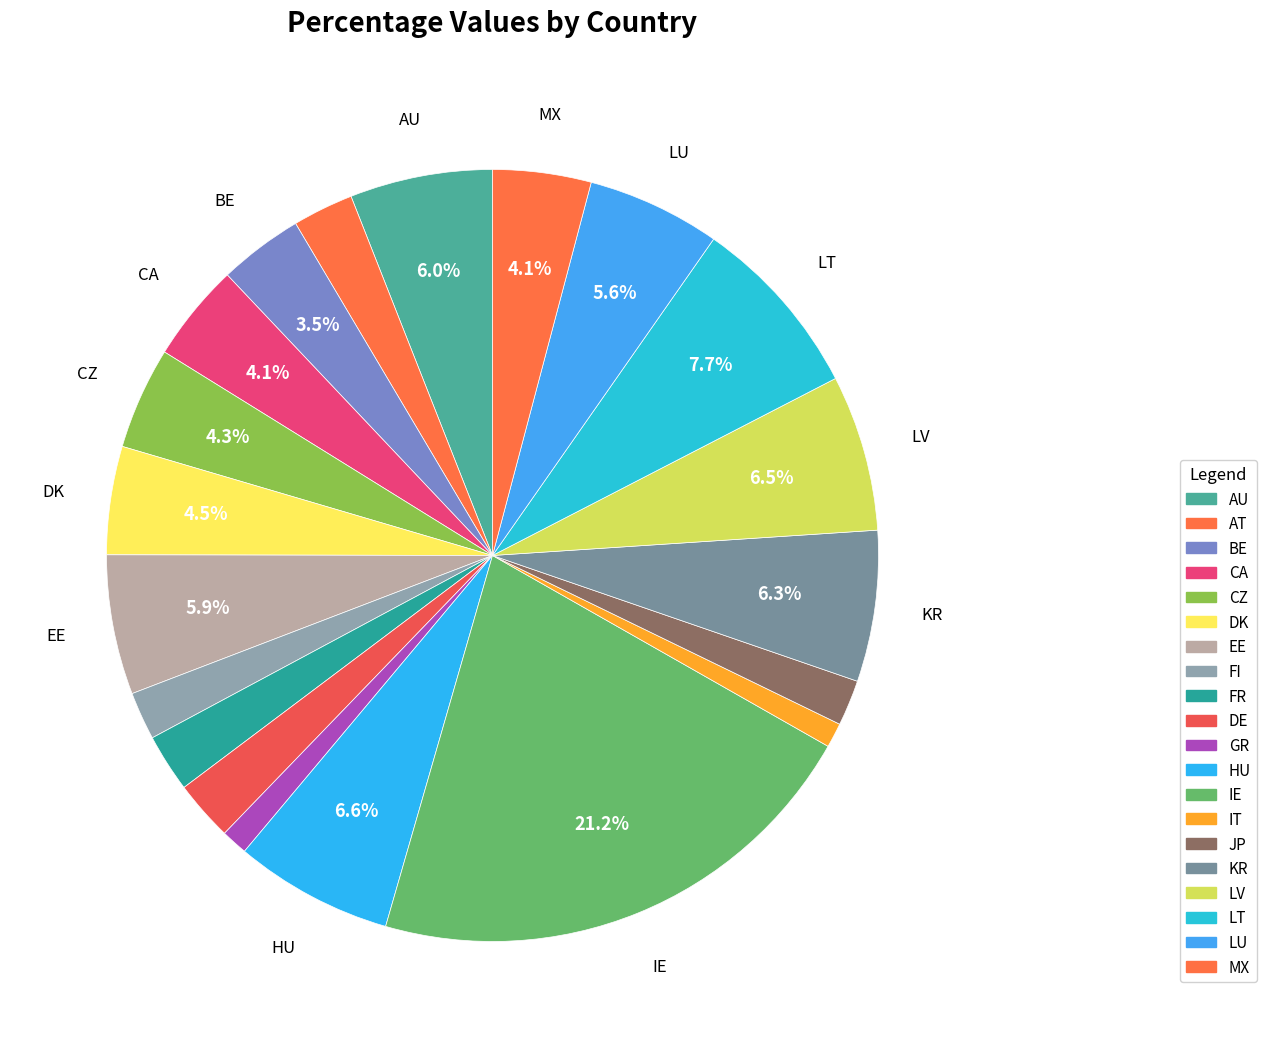

How many segments does this pie chart have?

20